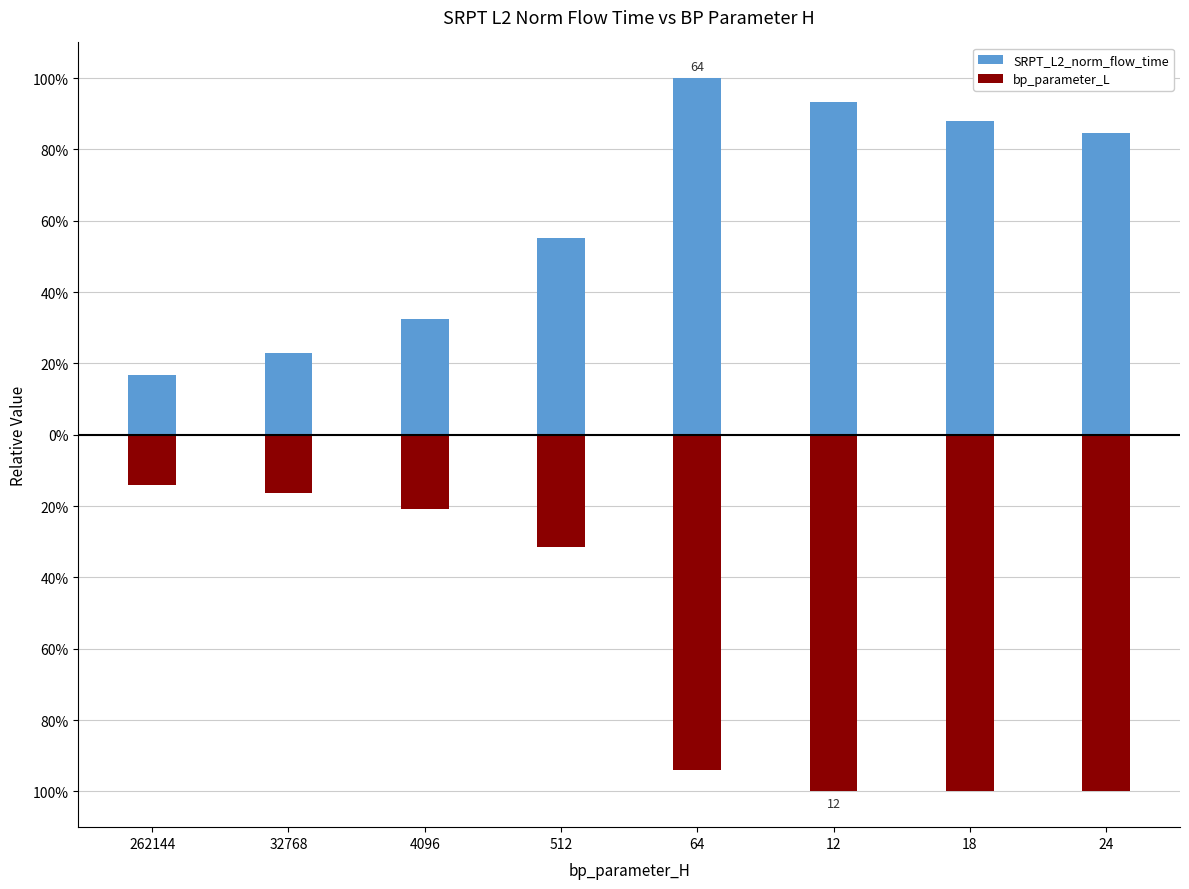

What is the label of the 2nd bar from the right?

18